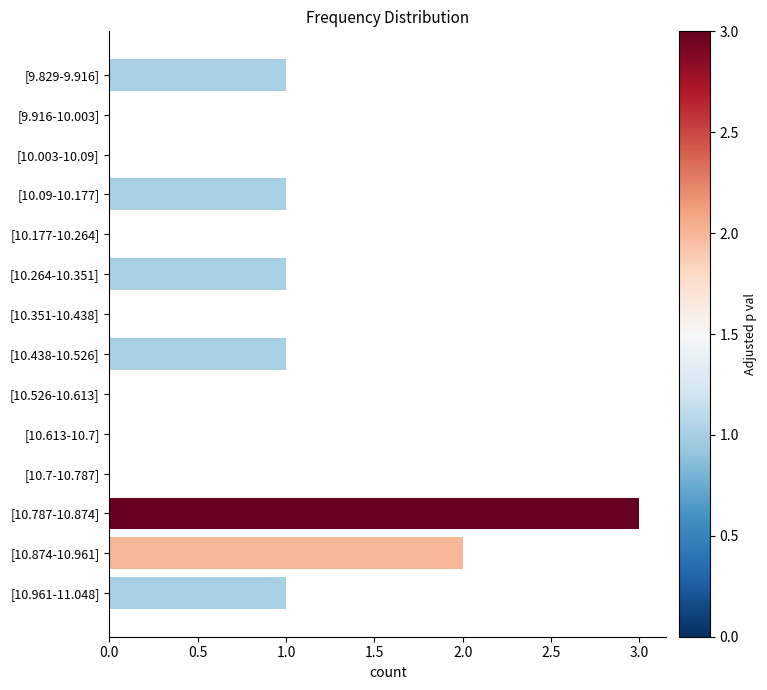

Between [10.7-10.787] and [10.874-10.961], which is larger?

[10.874-10.961]